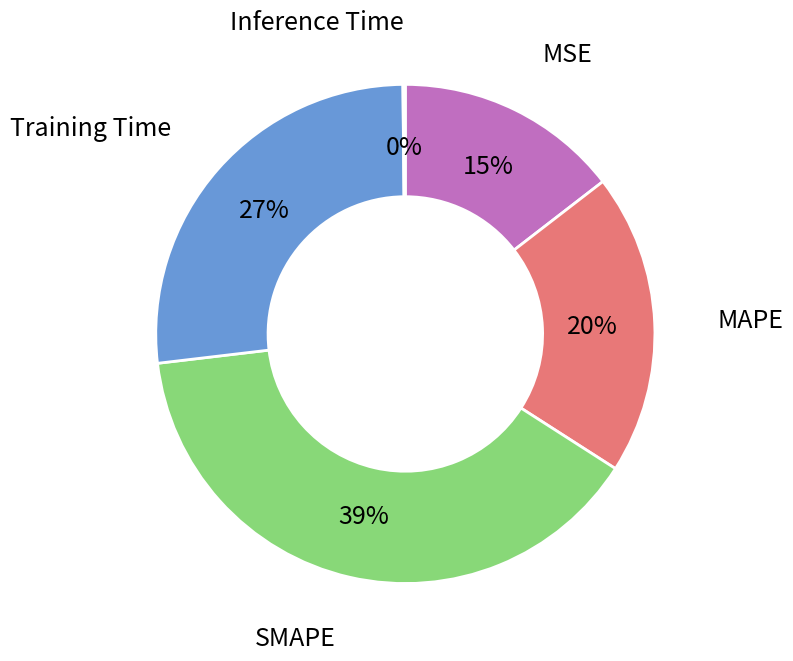

Which category has the biggest portion of the pie?

SMAPE